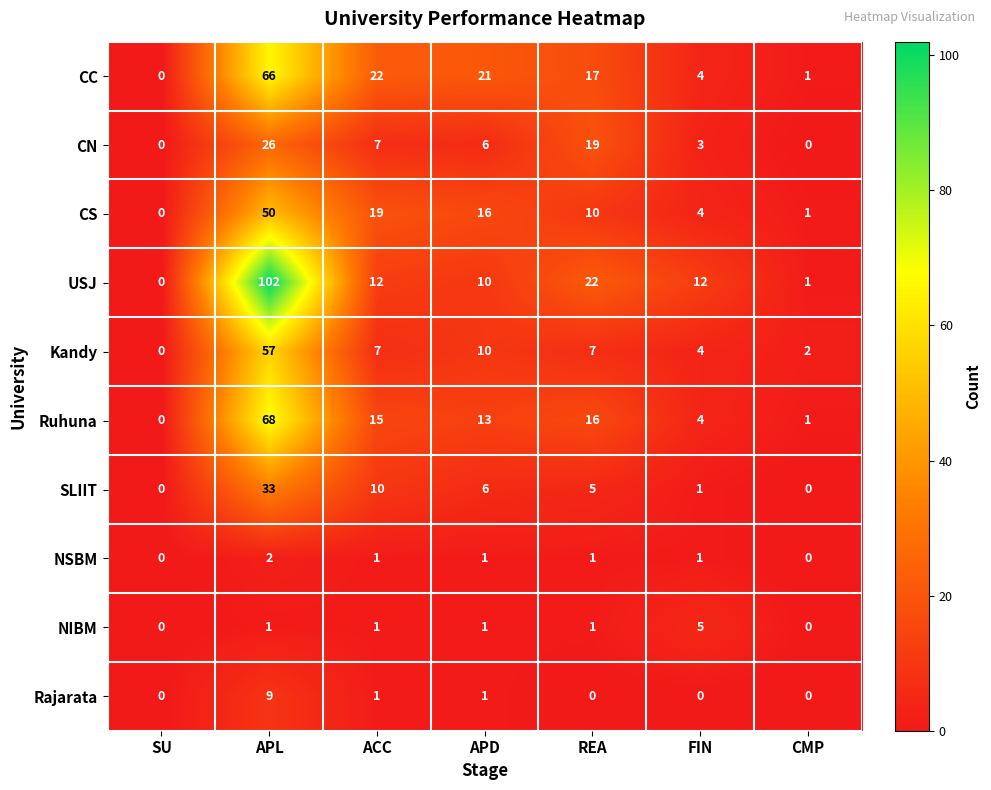

How many distinct data groups are displayed?

10